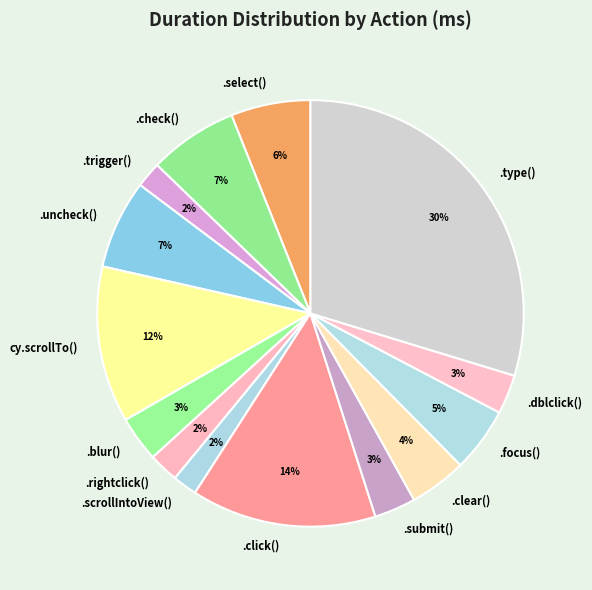

To the nearest percent, what is the difference between the largest and smallest slice percentages?

28%